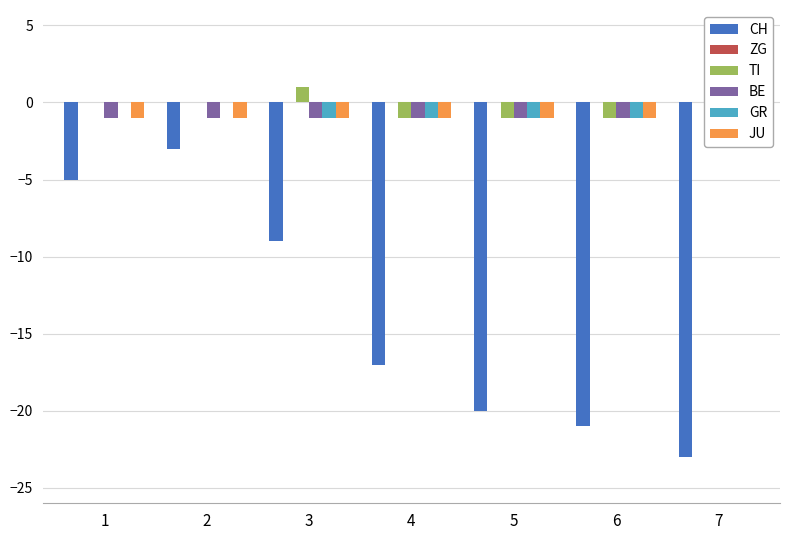

What is the sum of the GR values at 6 and 1?

-1